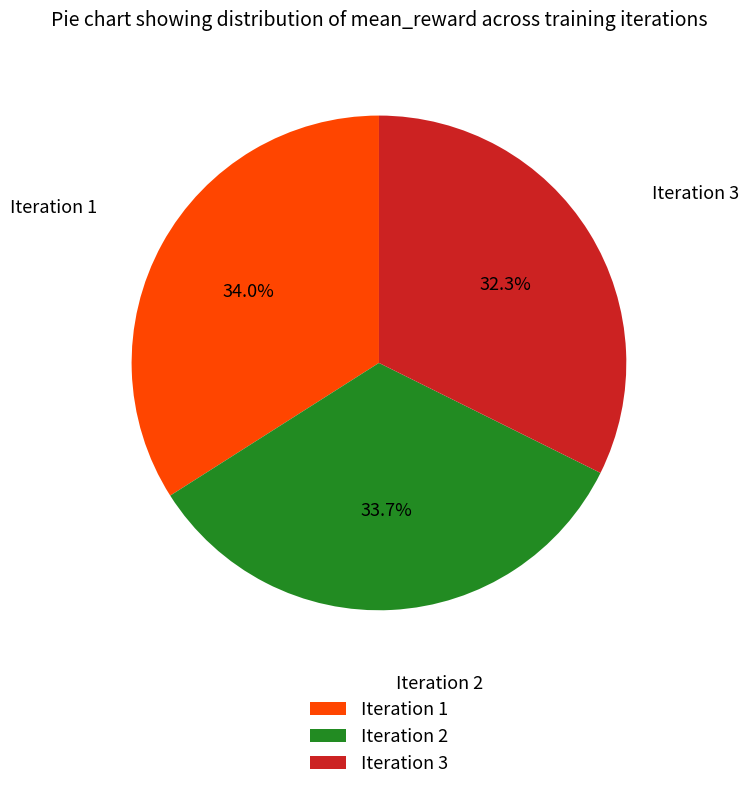

To the nearest percent, what is the combined percentage of Iteration 2 and Iteration 3?

66%